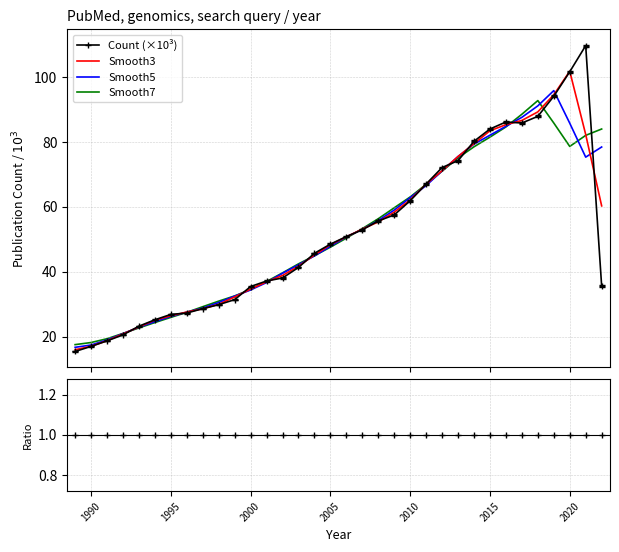

What is the highest value of the Count (×10³) series?

109.6